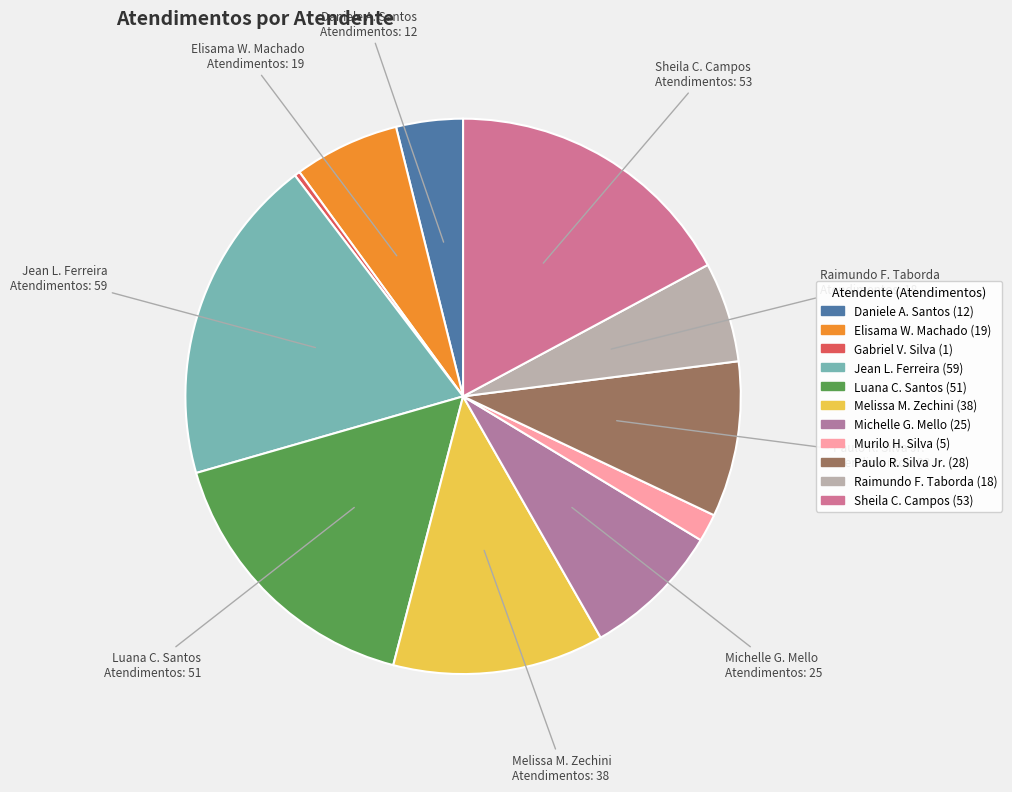

What is the smallest slice in the pie chart?

Gabriel Viana dos Santos Silva